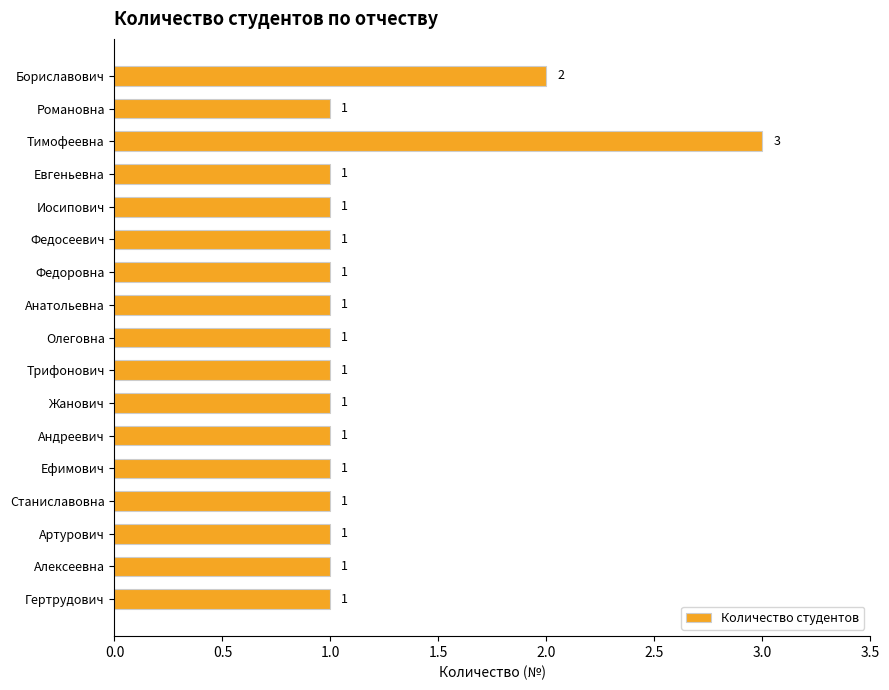

Reading top to bottom, what are all the values shown in this chart?

Бориславович=2	Романовна=1	Тимофеевна=3	Евгеньевна=1	Иосипович=1	Федосеевич=1	Федоровна=1	Анатольевна=1	Олеговна=1	Трифонович=1	Жанович=1	Андреевич=1	Ефимович=1	Станиславовна=1	Артурович=1	Алексеевна=1	Гертрудович=1